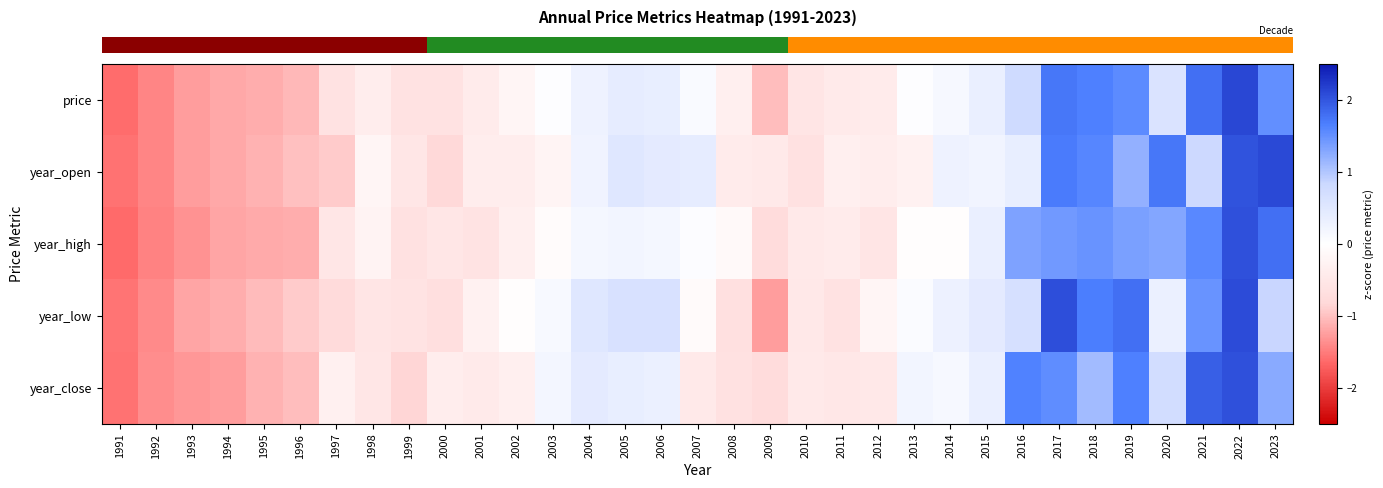

Count the number of data series in this chart.

5